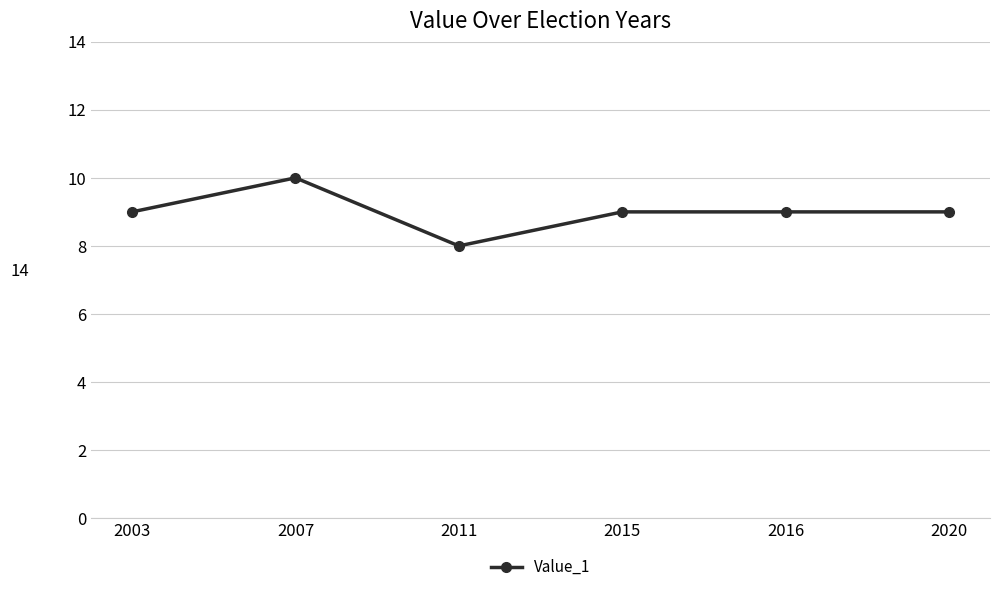

Is this an area chart (filled region under the line)?

No